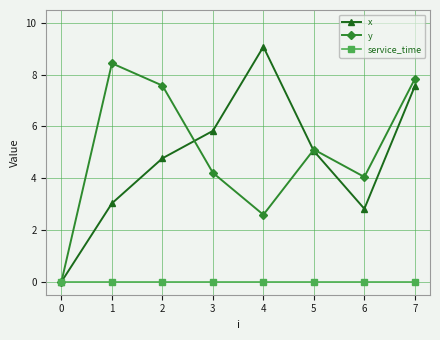

At how many categories does at least one series exceed 3?

7